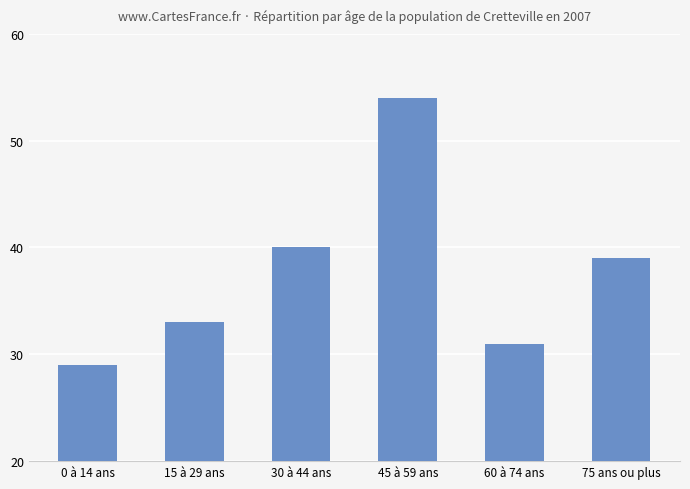

At which label is the value closest to 41?

30 à 44 ans